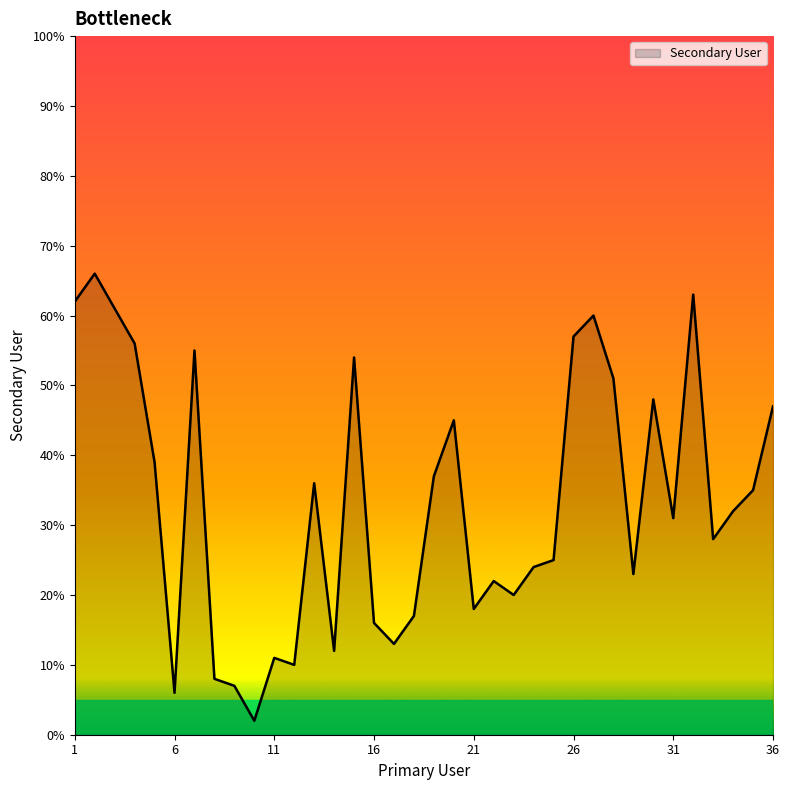

What is the maximum value shown in the chart?

66